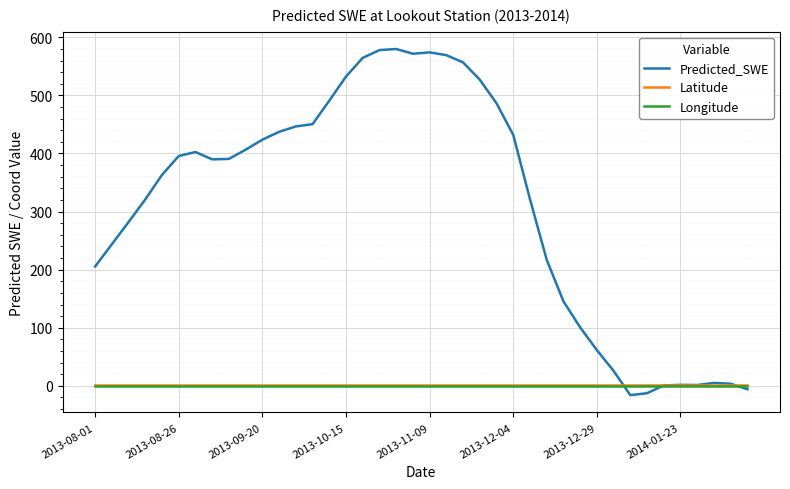

What is the maximum value shown in the chart?

579.9